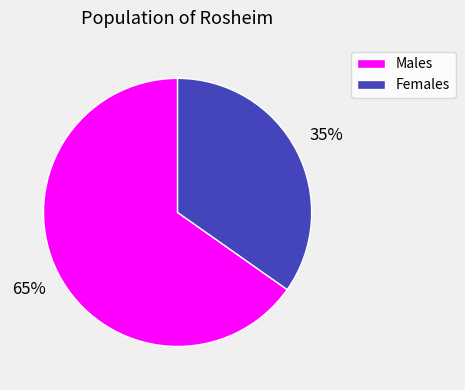

To the nearest percent, what is the average slice percentage?

50%